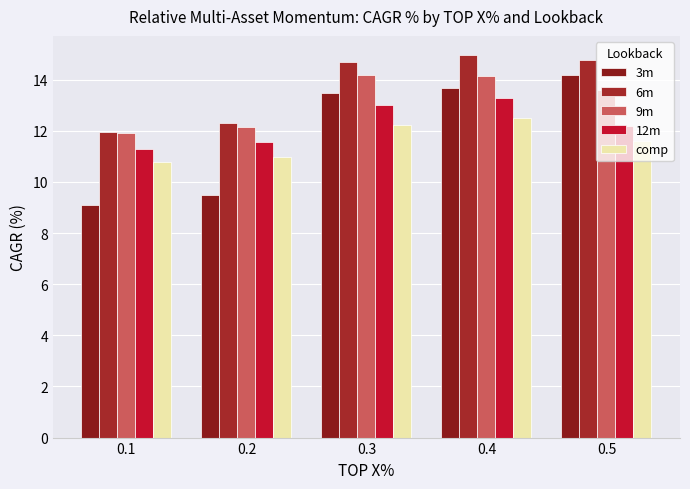

At 0.1, list the series in order from largest to smallest.

6m, 9m, 12m, comp, 3m